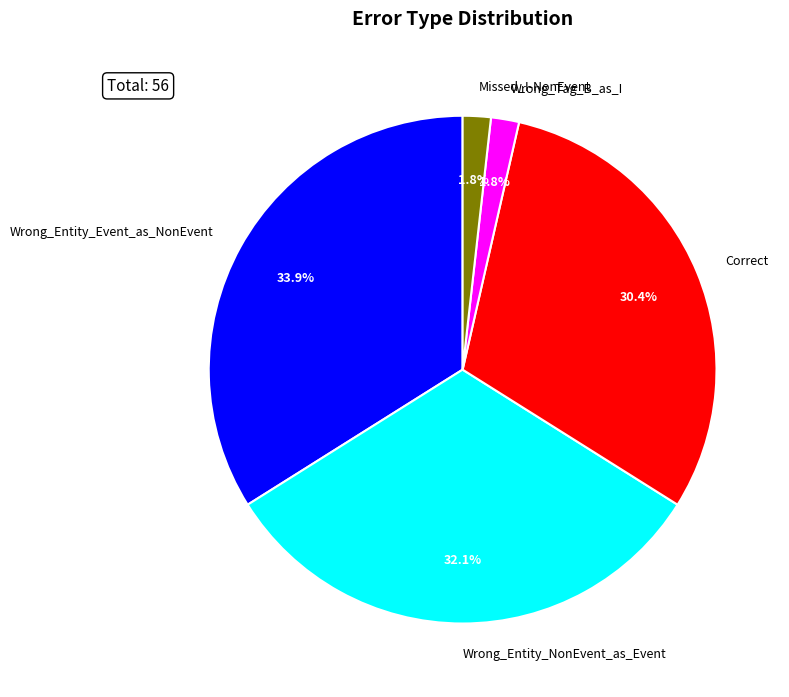

What percentage do Missed_I-NonEvent and Wrong_Tag_B_as_I together represent?

3.6%